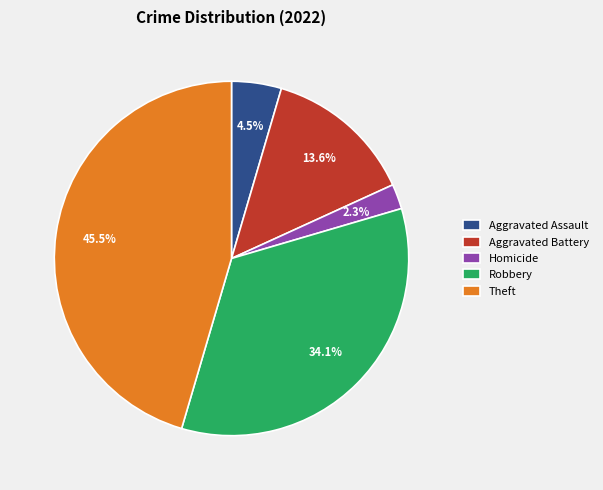

What is the largest slice in the pie chart?

Theft